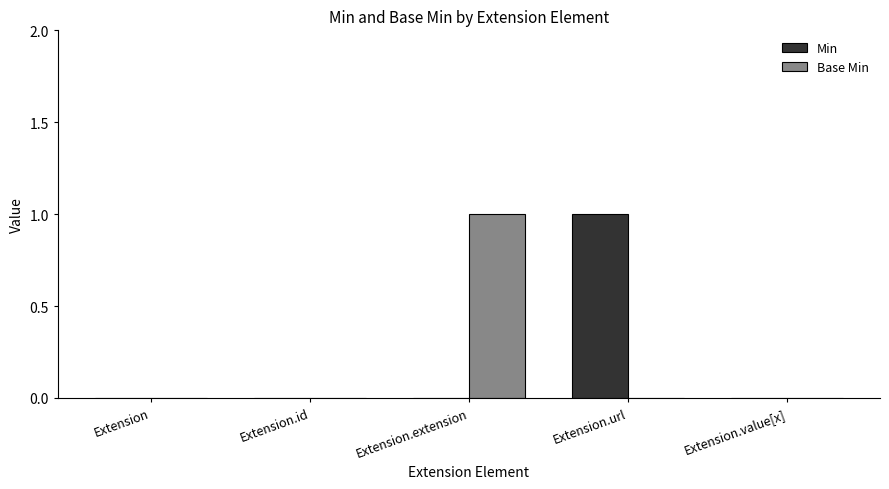

The Min series shows 0 at Extension.value[x]. True or false?

True